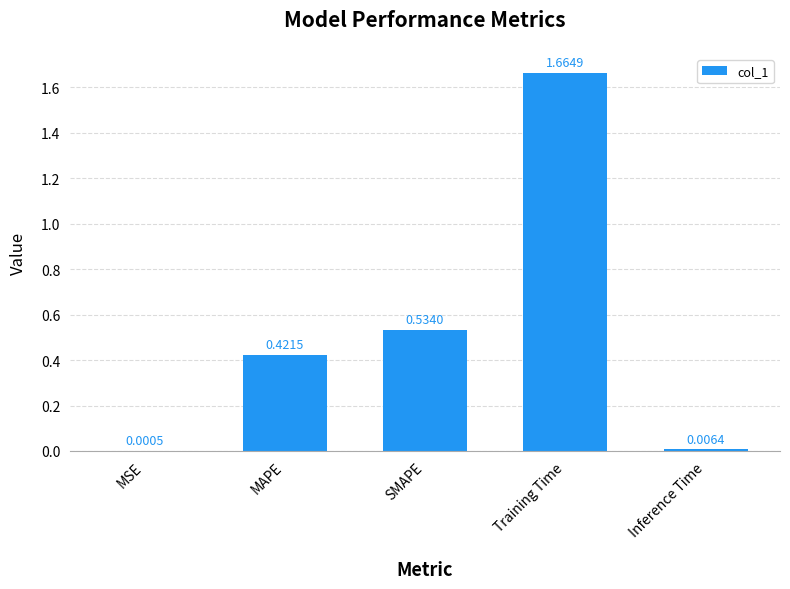

What is the change in value from MSE to SMAPE?

+0.5